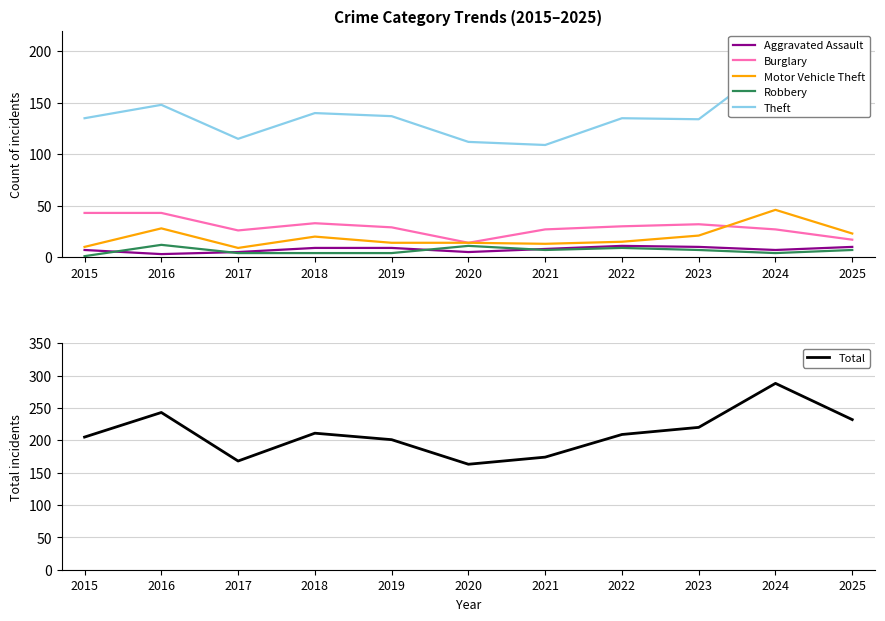

Count the number of categories in the chart.

11